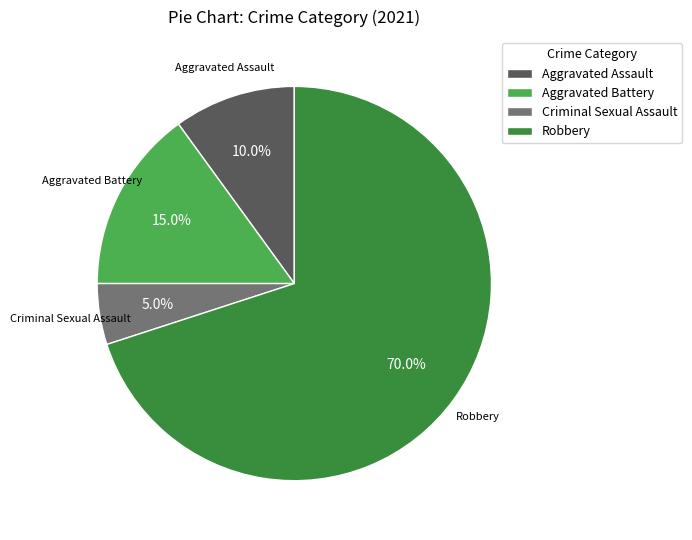

Between Aggravated Assault and Robbery, which is larger?

Robbery